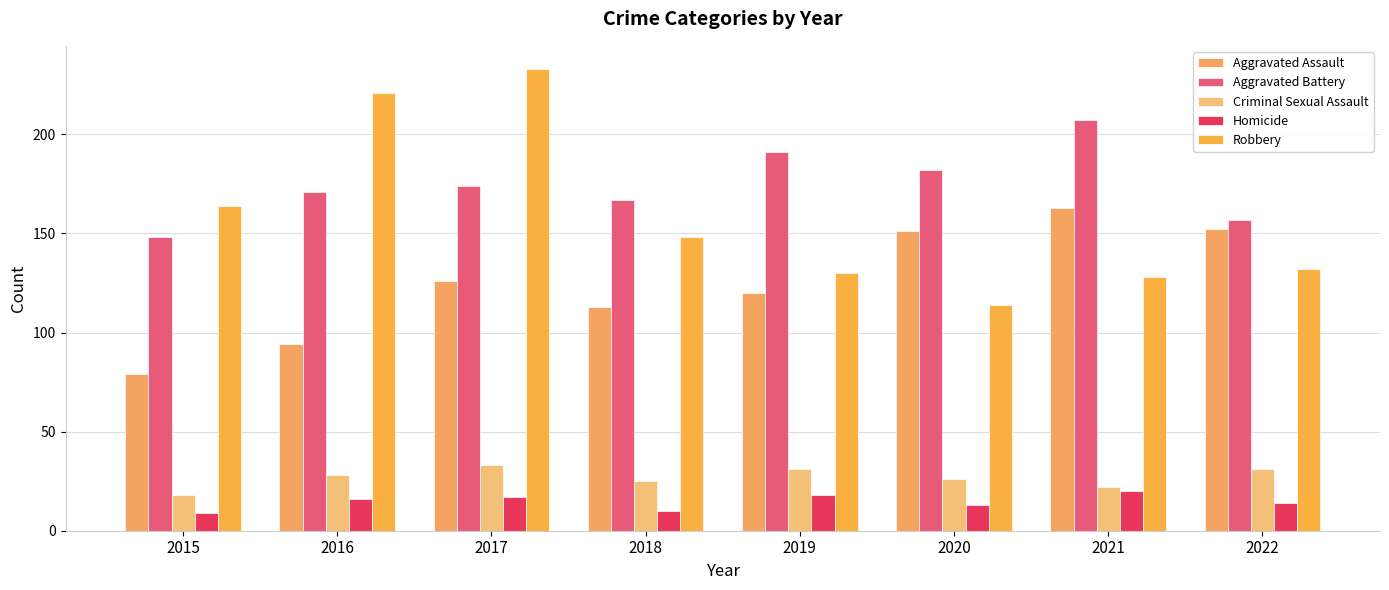

What is the sum of all Aggravated Assault values?

998